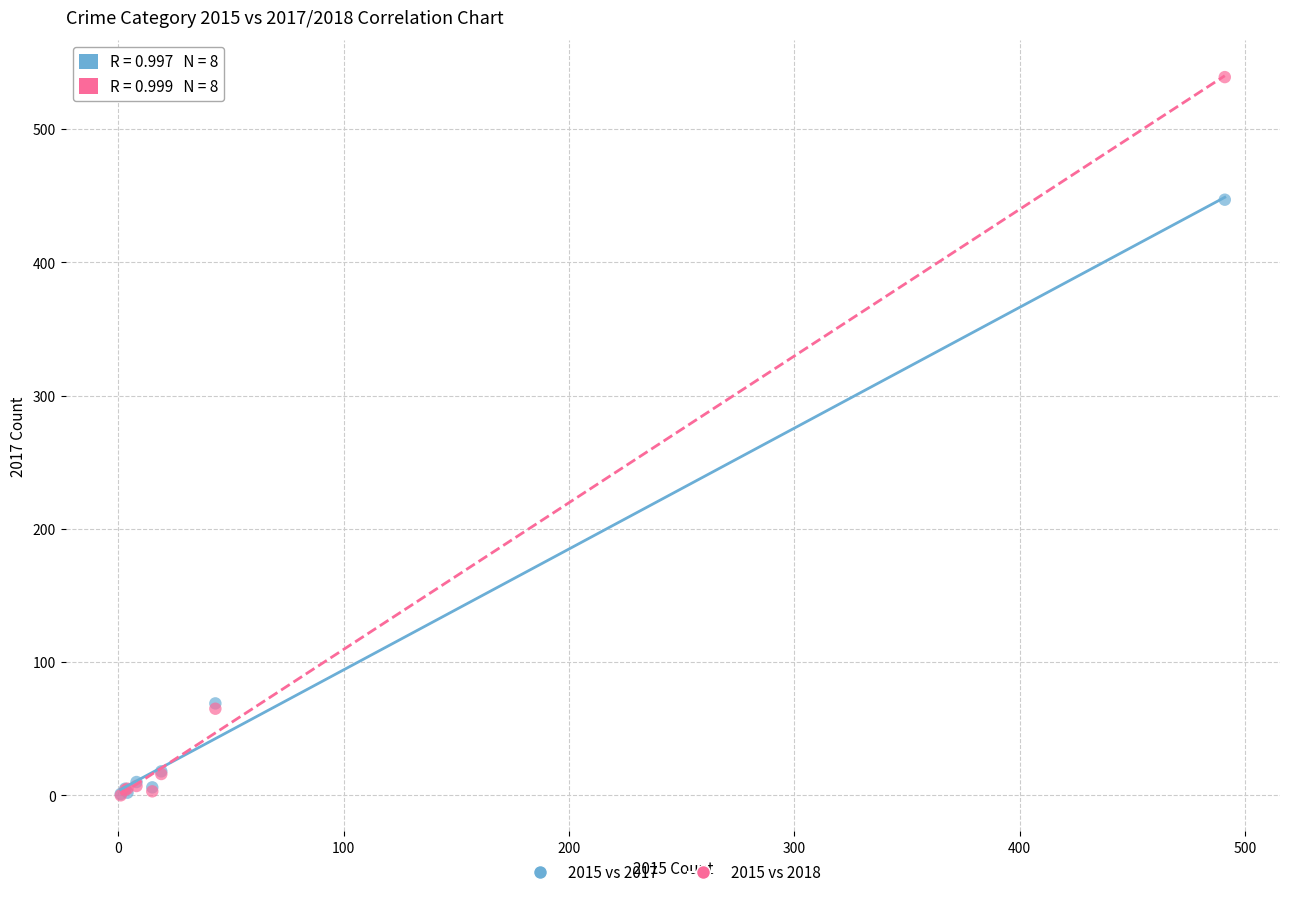

In the 2015 vs 2018 series, what Y value is closest to 269?

65